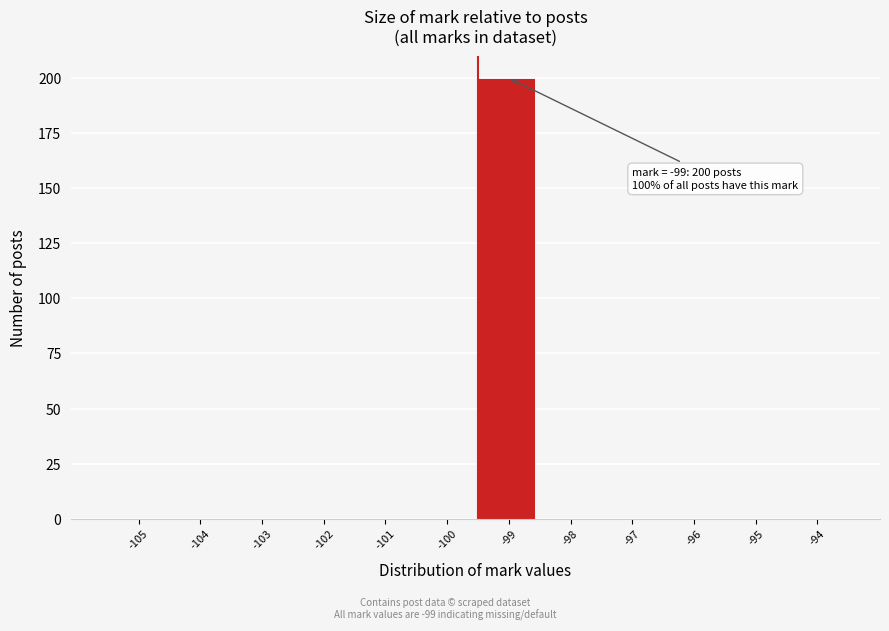

Reading right to left, extract all data points from this chart.

-94=0	-95=0	-96=0	-97=0	-98=0	-99=200	-100=0	-101=0	-102=0	-103=0	-104=0	-105=0